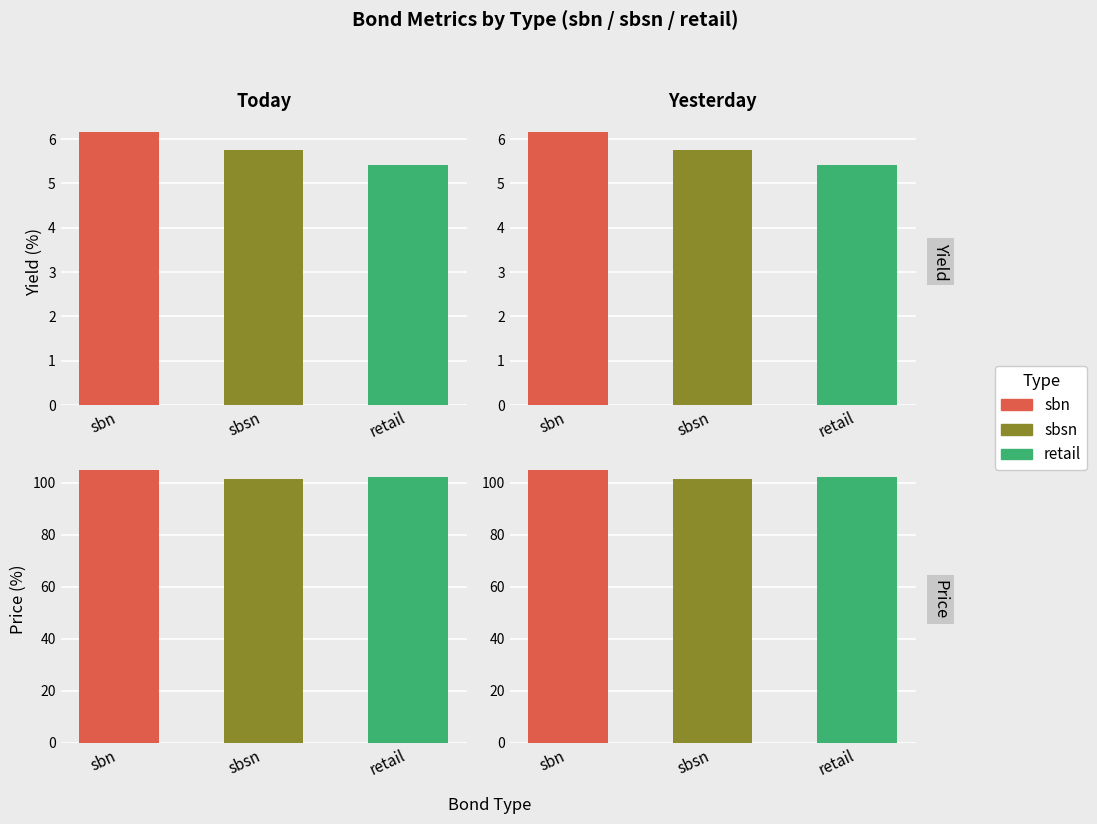

How many bars are there in each group?

4